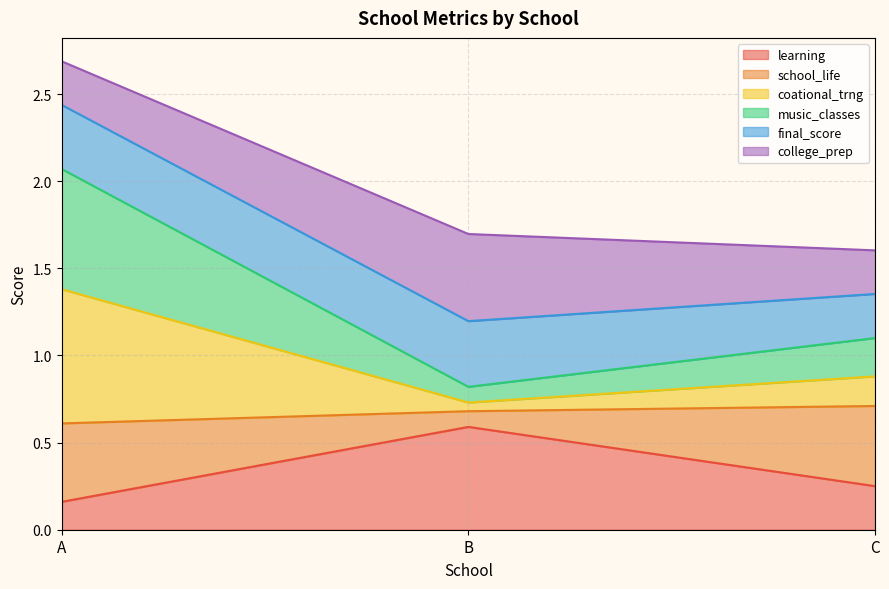

Does the chart display data point markers on the line(s)?

No